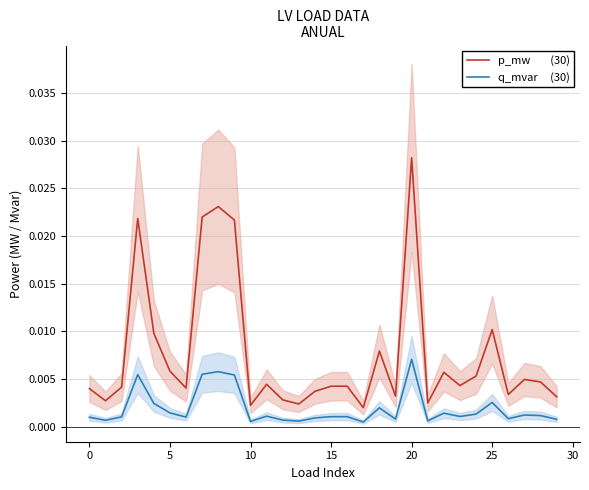

Which series has the largest total across all categories?

p_mw        (30)